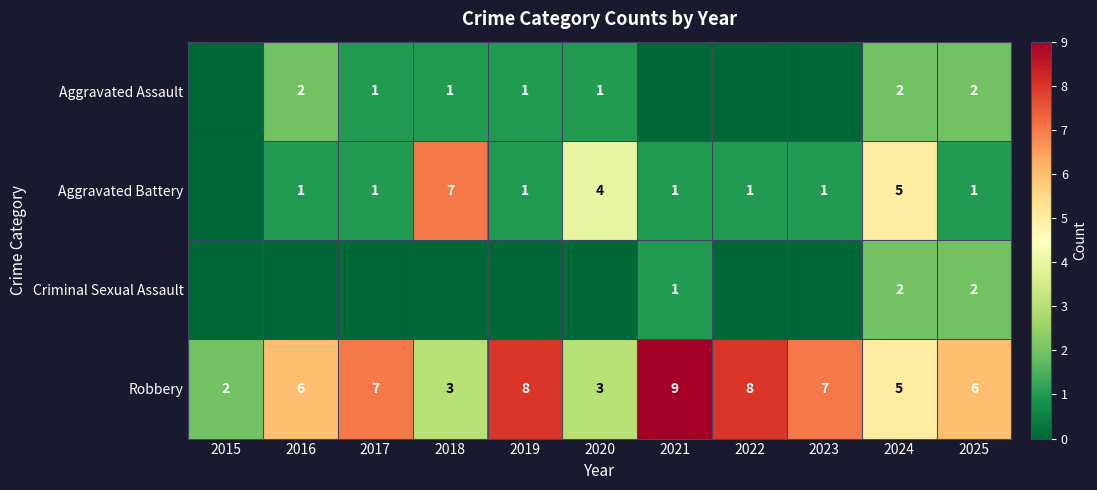

How many series are shown in this chart?

4